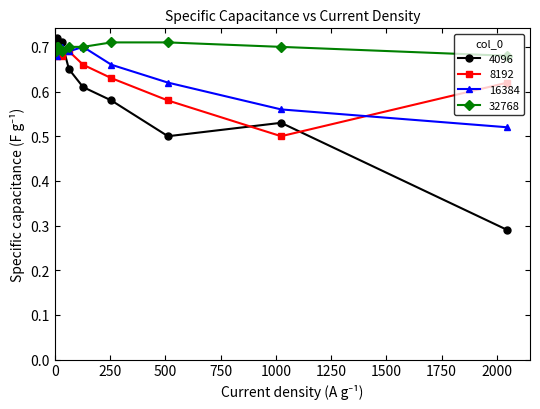

What is the sum of all 4096 values?

6.0